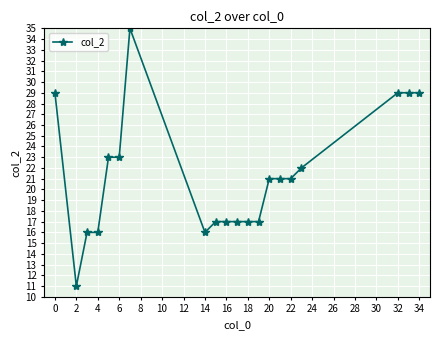

Reading right to left, list all the values displayed in this chart.

29	29	29	22	21	21	21	17	17	17	17	17	16	35	23	23	16	16	11	29